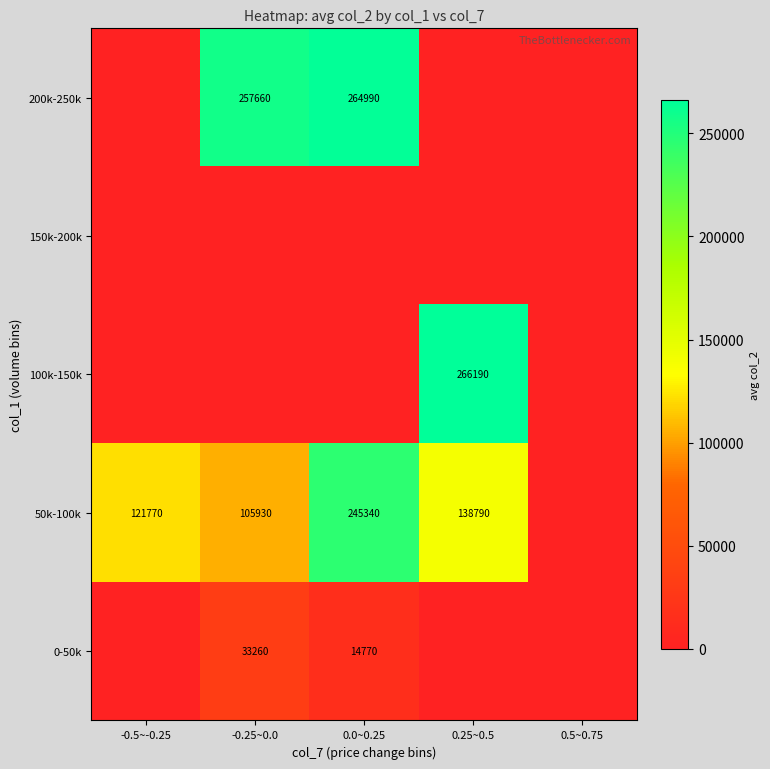

At which category does the chart reach its peak across all series?

0.25~0.5